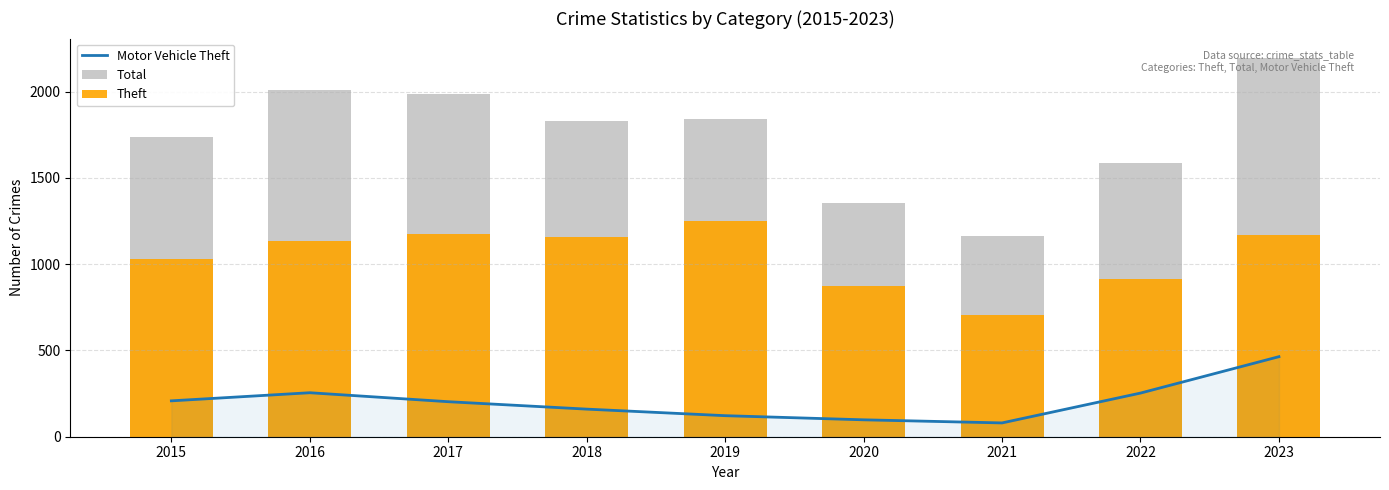

What is the value of the Motor Vehicle Theft bar at the 1st from the left?

208